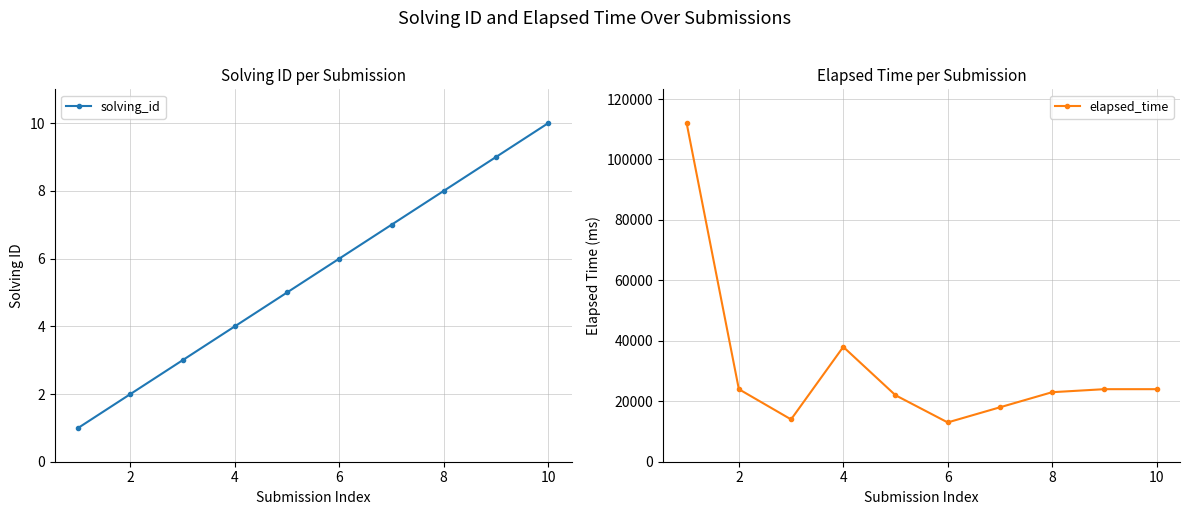

At 10, list the series in order from largest to smallest.

elapsed_time, solving_id